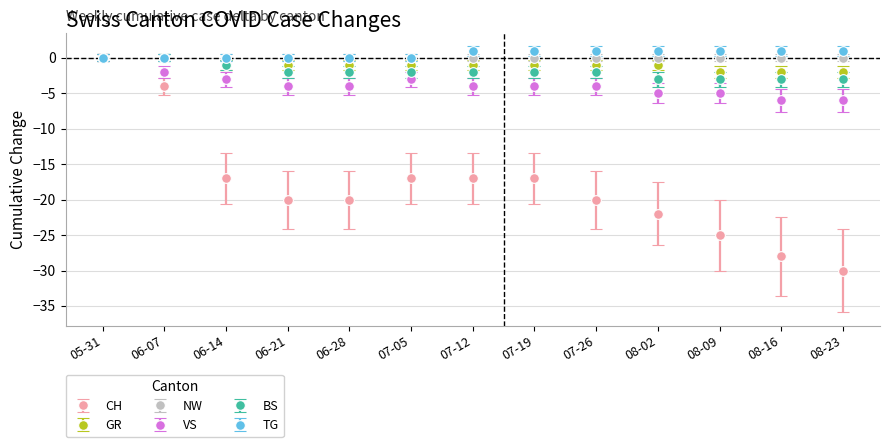

Is the value of CH at 07-26 greater than the value of NW at 07-26?

No